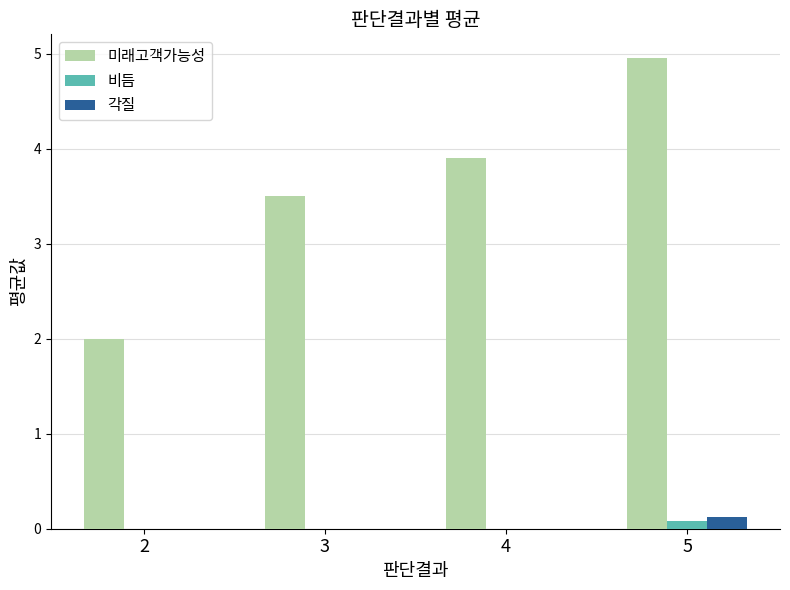

Read the 미래고객가능성 value at 5.

5.0